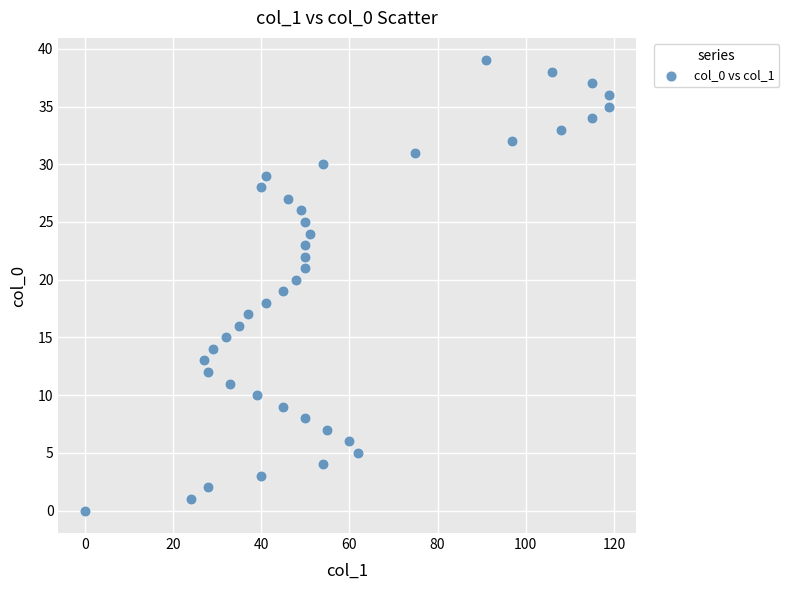

What is the range of Y values (max minus min)?

39